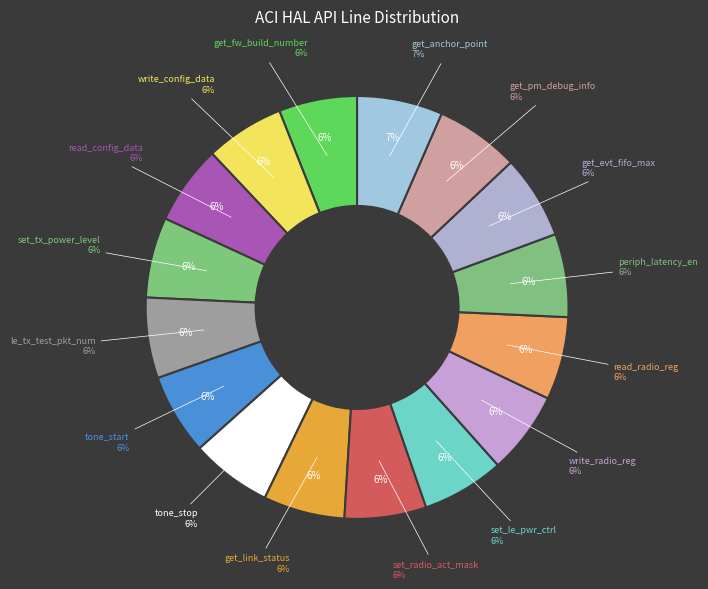

What is the smallest slice in the pie chart?

aci_hal_get_fw_build_number